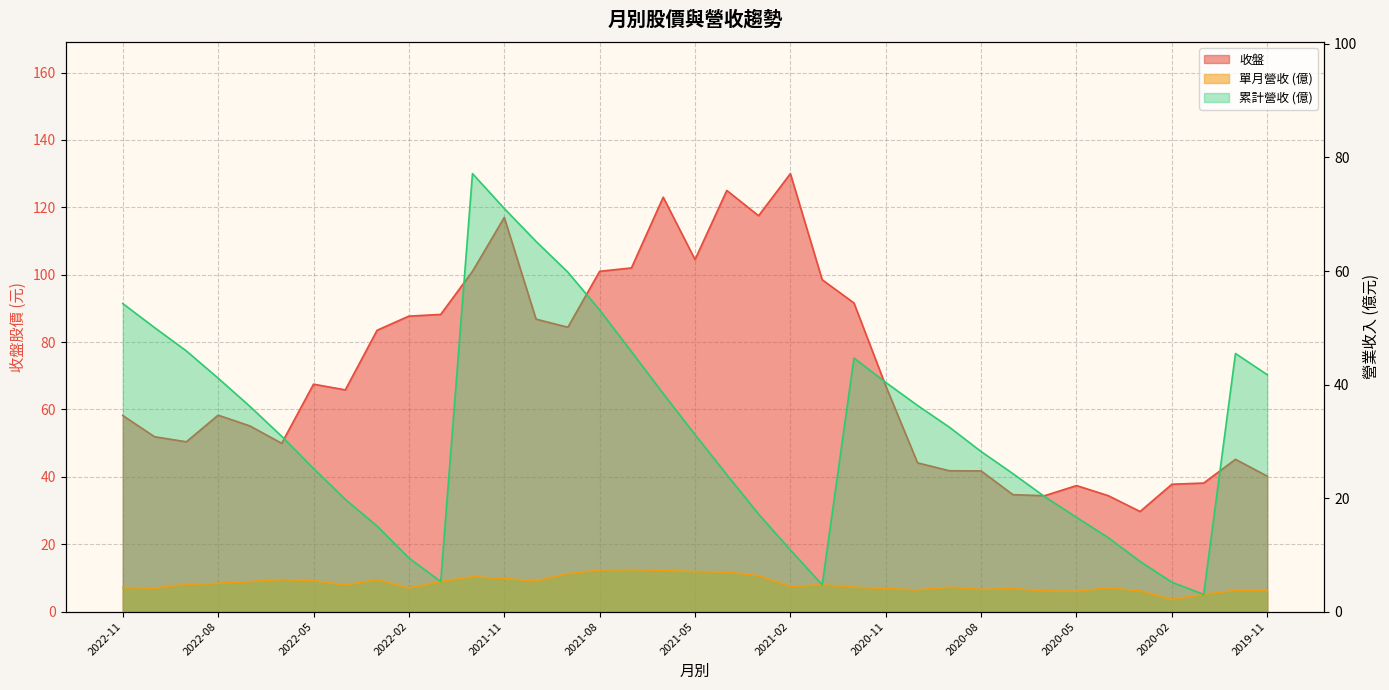

At how many categories does at least one series exceed 37?

33